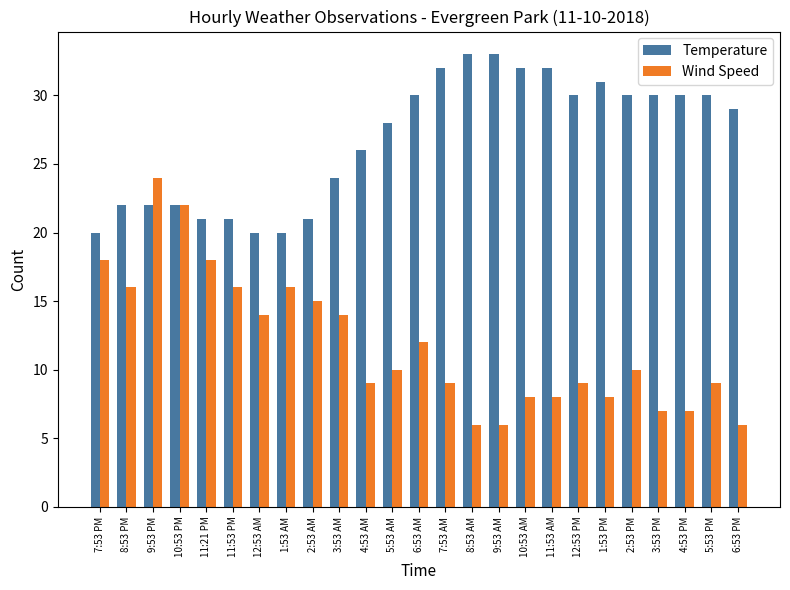

The Wind Speed series shows 13 at 4:53 AM. True or false?

False